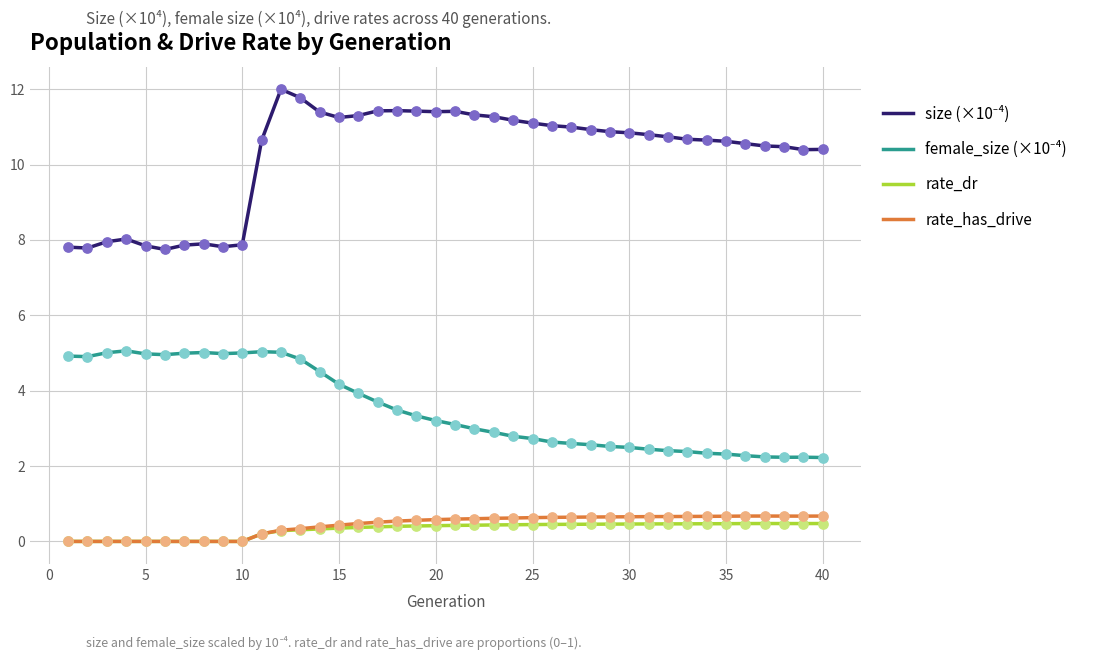

What is the highest value of the rate_dr series?

0.5